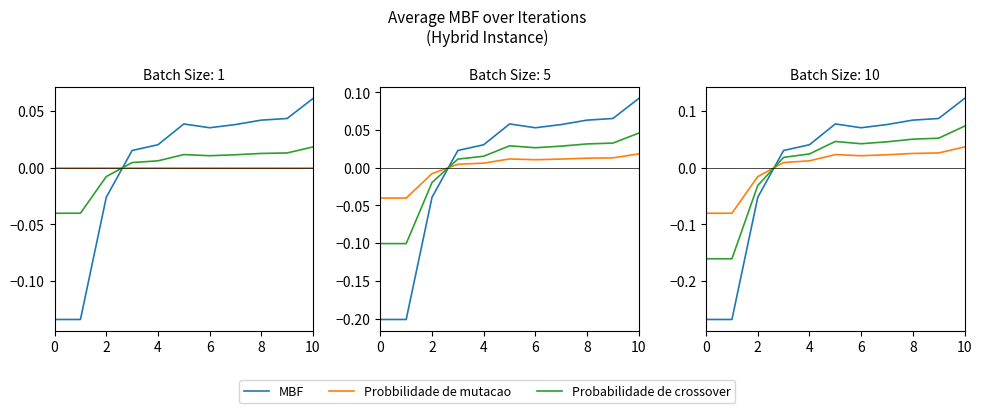

At which category is the sum across all series the highest?

10